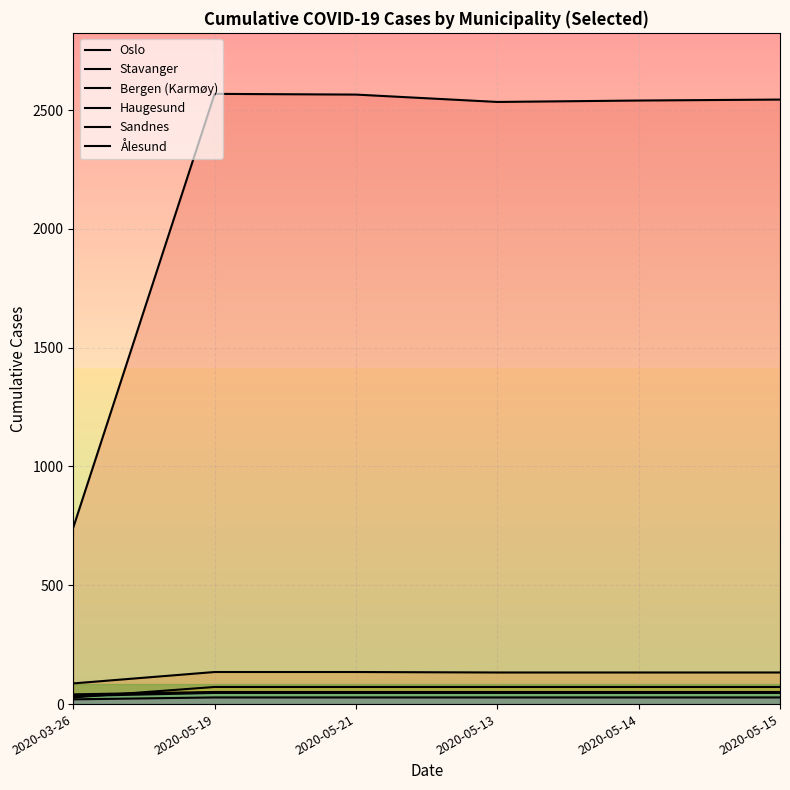

How many values in the Bergen (Karmøy) series are below 72?

1